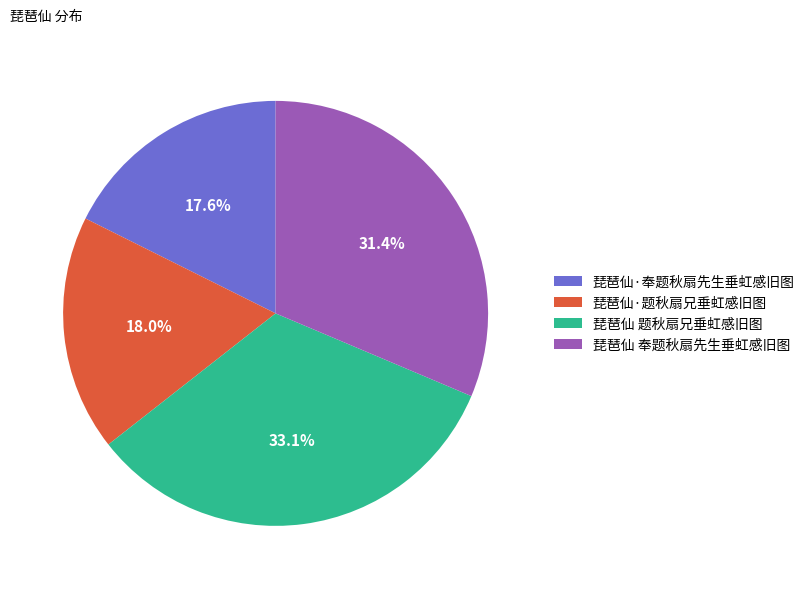

Is there a majority slice in this chart?

No